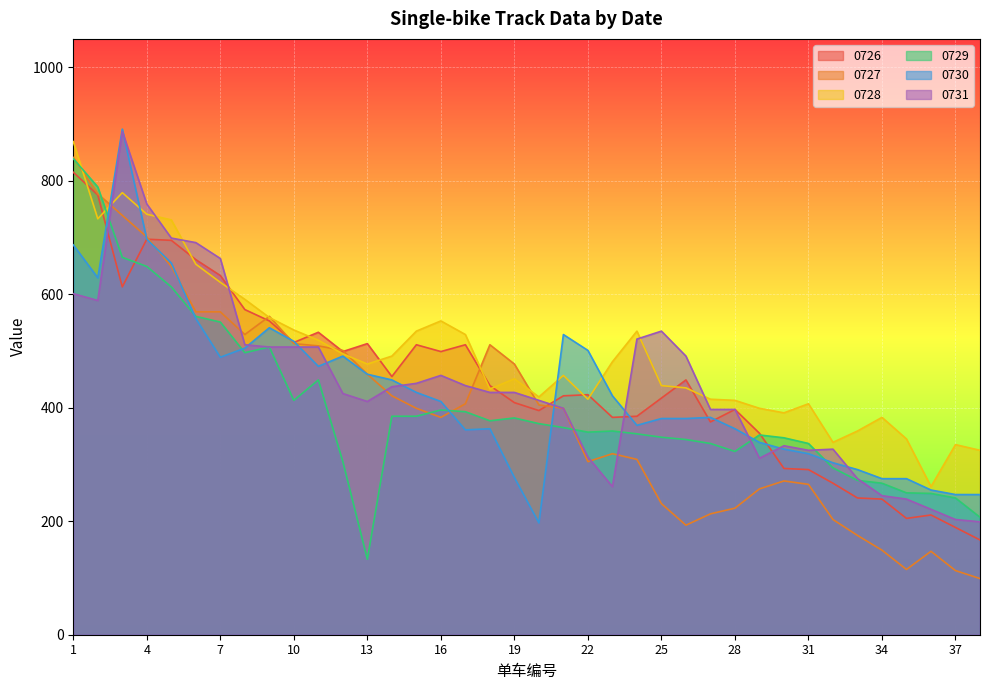

What value does the 0728 series have at 19?

451